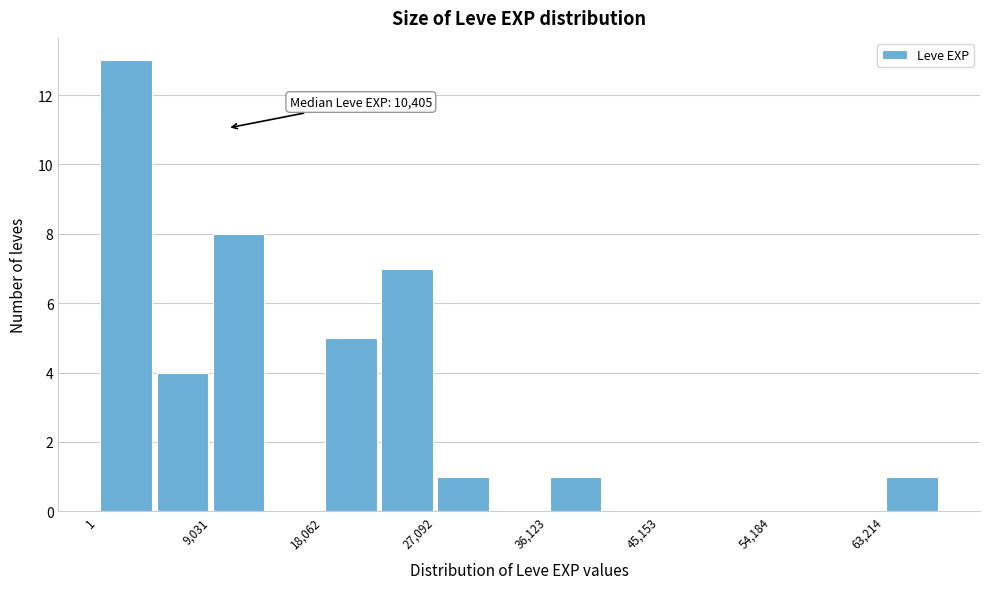

Over which range of the x-axis is the bar tallest?

0 to 5000